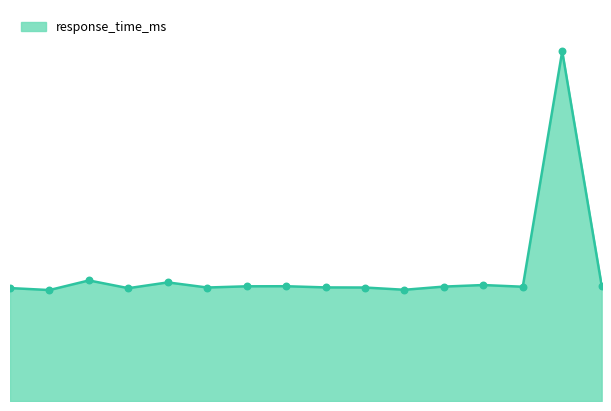

Is this an area chart (filled region under the line)?

Yes